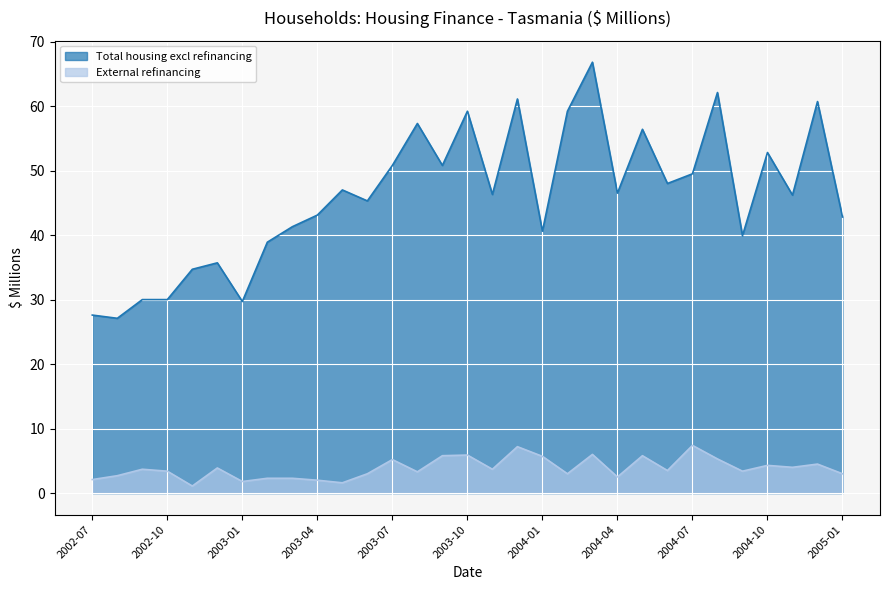

At which label does External refinancing reach its peak?

2004-07